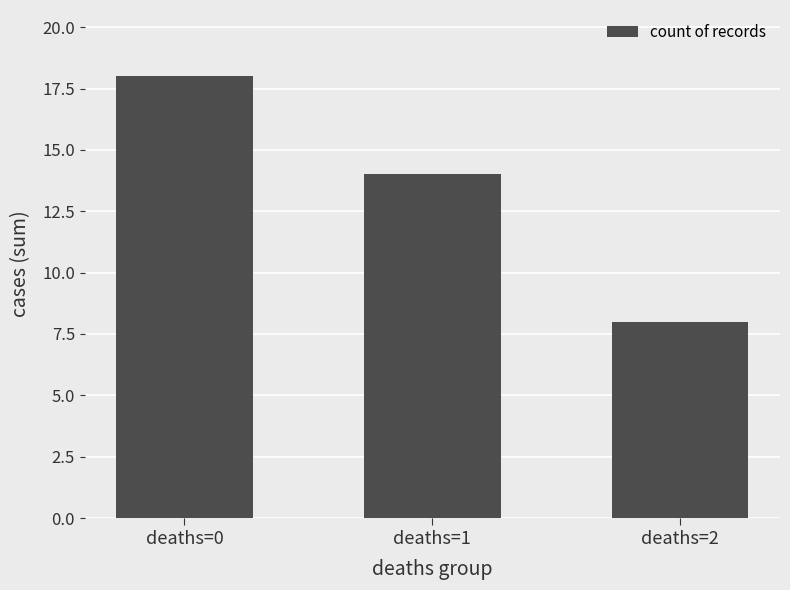

List the labels in order of value, largest first.

deaths=0, deaths=1, deaths=2